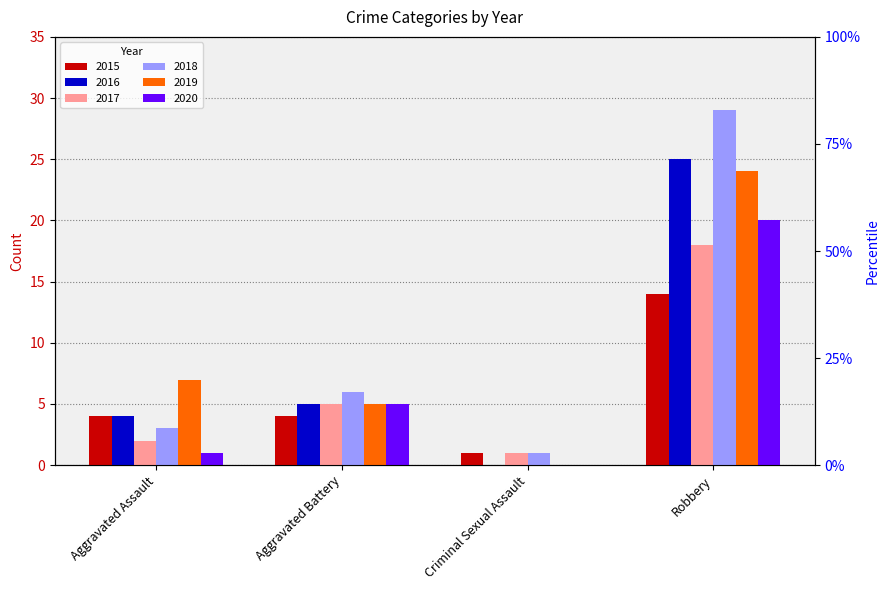

How many values in the 2015 series are below 4?

1